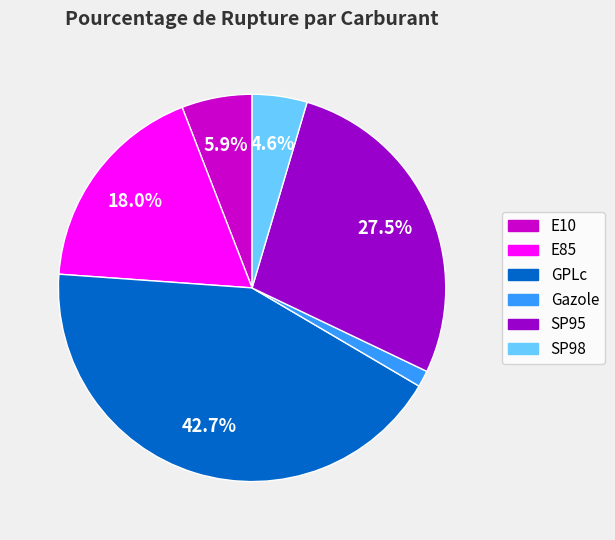

Does SP98 represent more than half of the total?

No